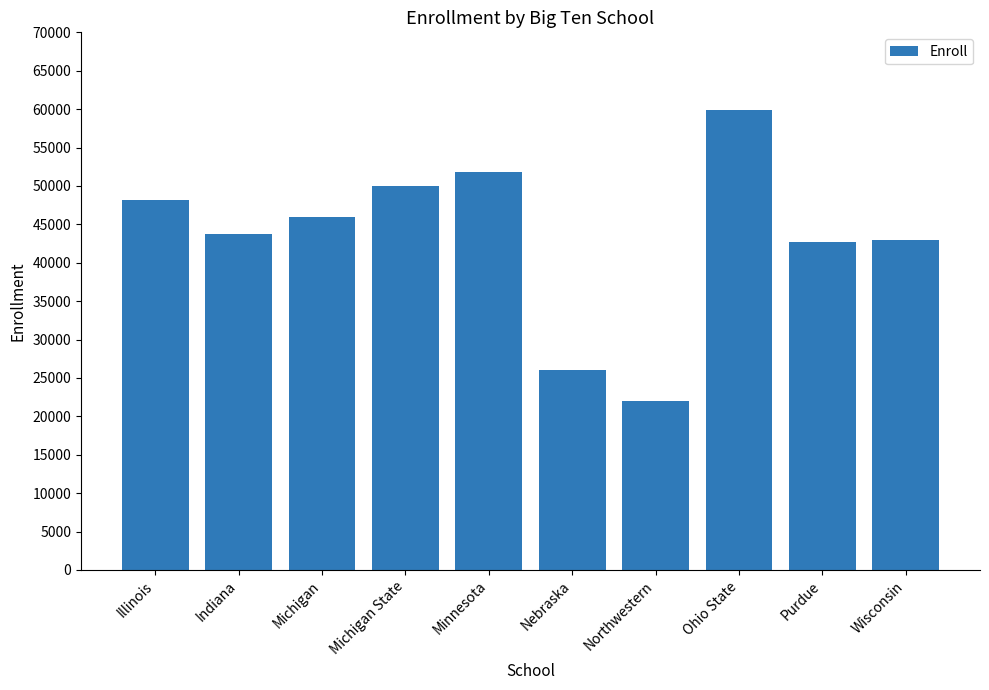

Does the chart contain stacked bars?

No